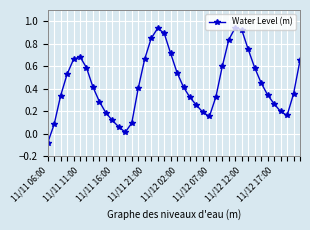

What is the difference between the maximum and minimum values?

1.0